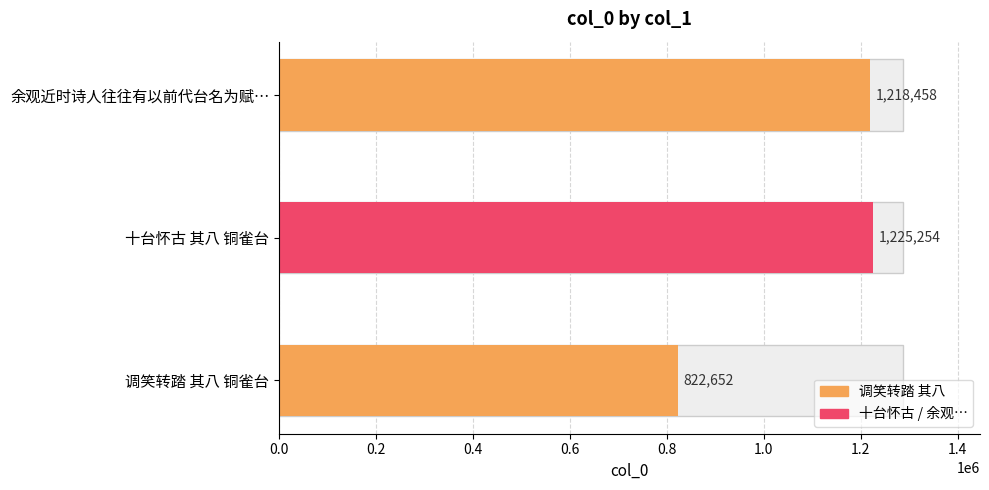

The value at 余观近时诗人往往有以前代台名为赋者辄用效颦以消馀暇 其八 铜雀台 is 373720. True or false?

False